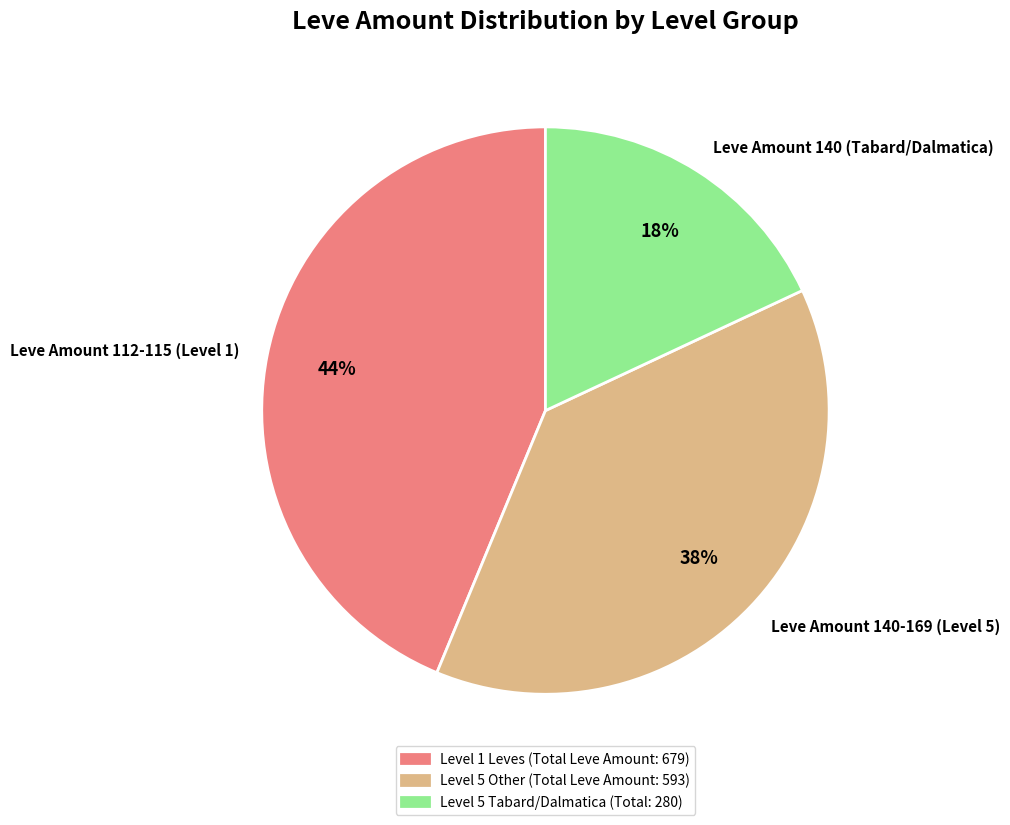

Is there a majority slice in this chart?

No